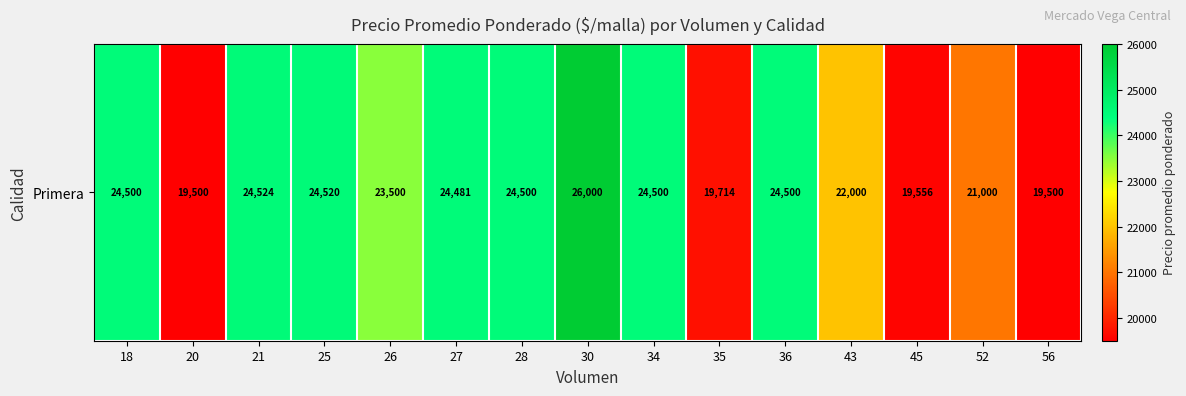

Where is the data nearest to the value 22750?

26